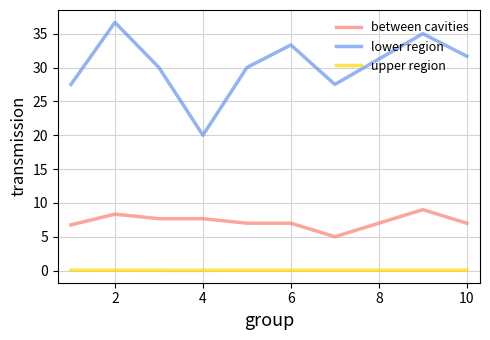

Which series has the largest range (max minus min)?

lower region